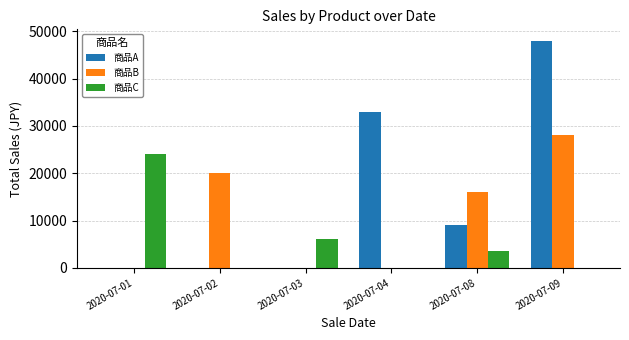

At which label does 商品B reach its peak?

2020-07-09